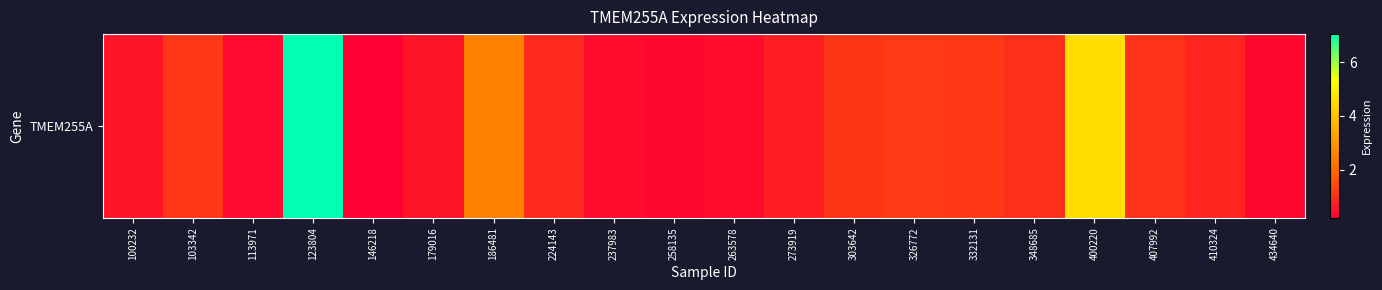

Between 100232 and 303642, which is larger?

303642